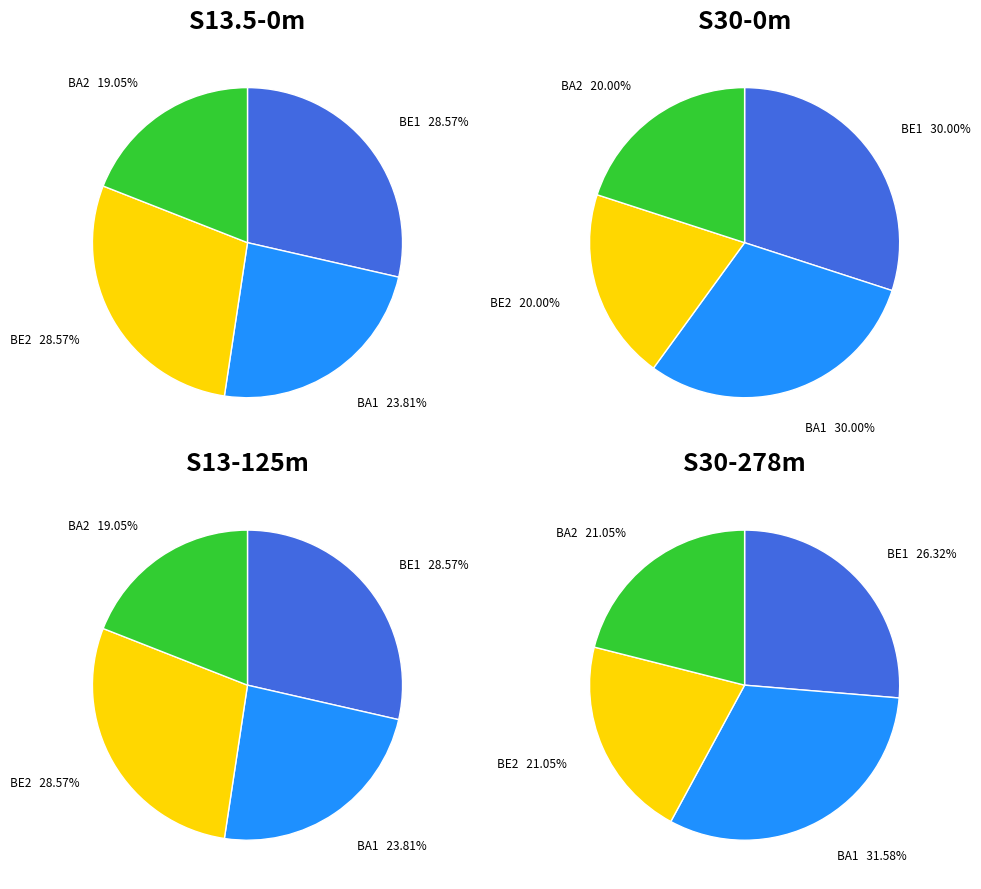

Is 20 the majority of the pie?

No